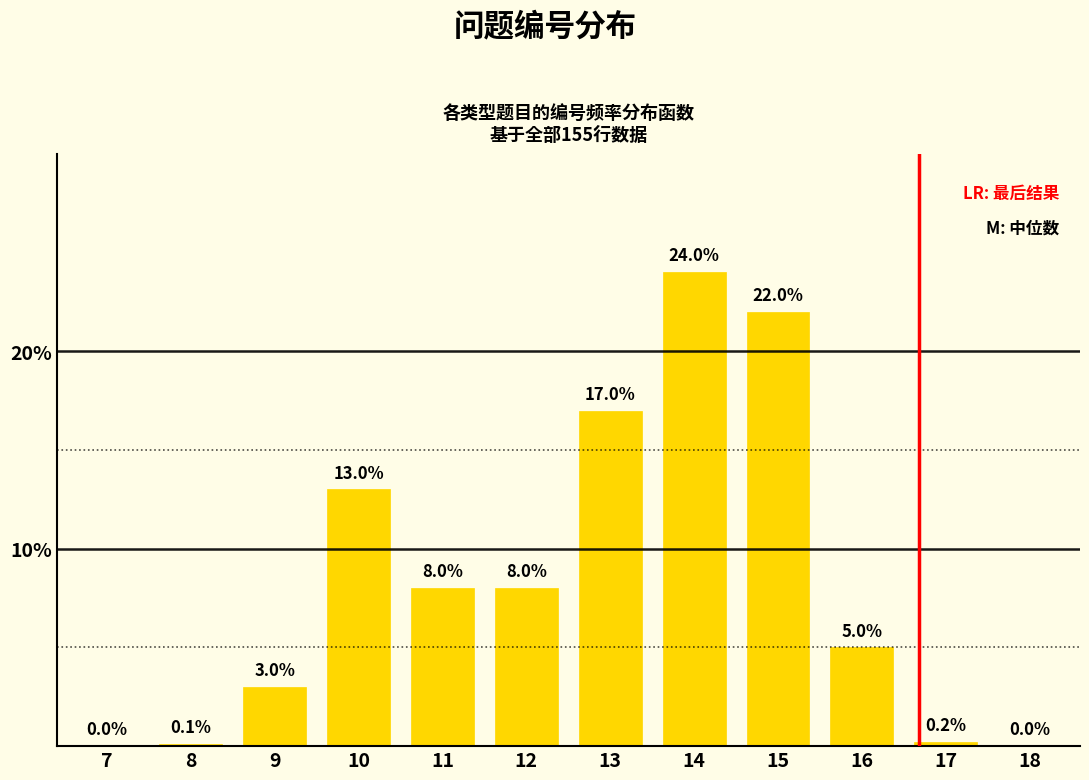

Reading left to right, what are all the values shown in this chart?

7=0.0	8=0.1	9=3.0	10=13.0	11=8.0	12=8.0	13=17.0	14=24.0	15=22.0	16=5.0	17=0.2	18=0.0